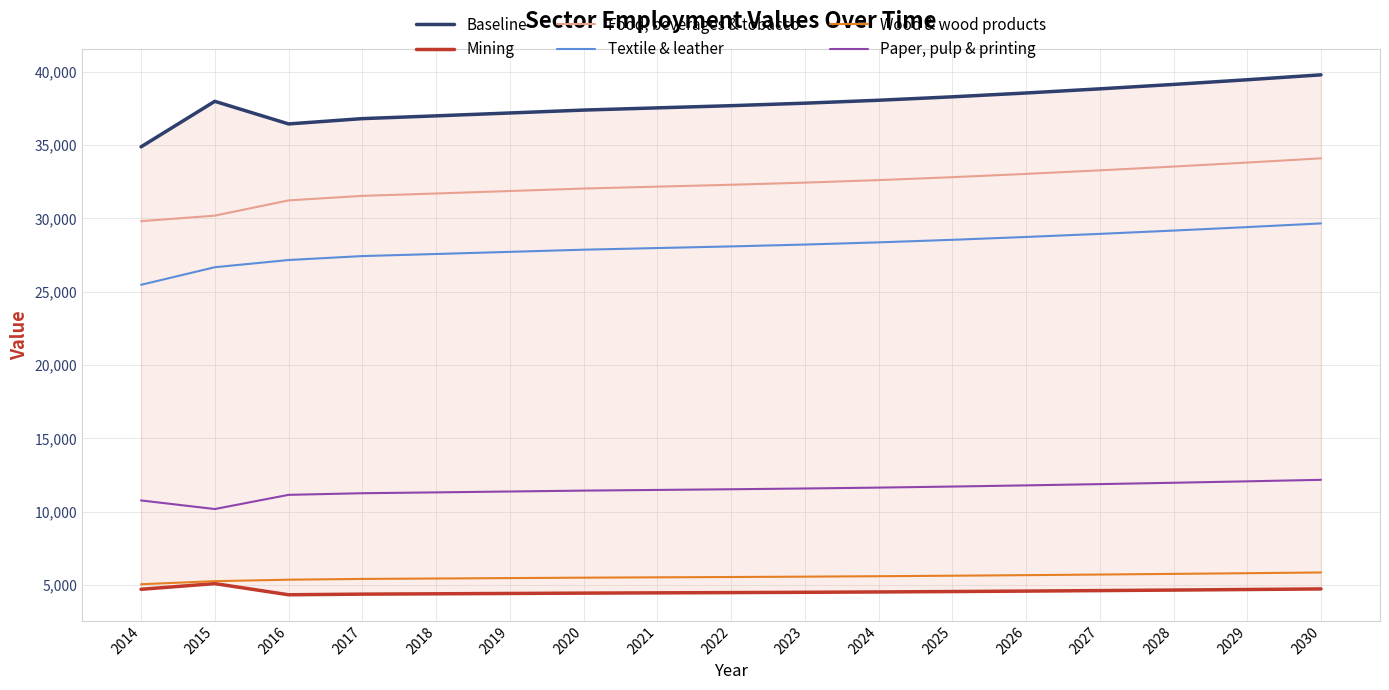

True or false: Mining and Food, beverages & tobacco cross at least once.

False